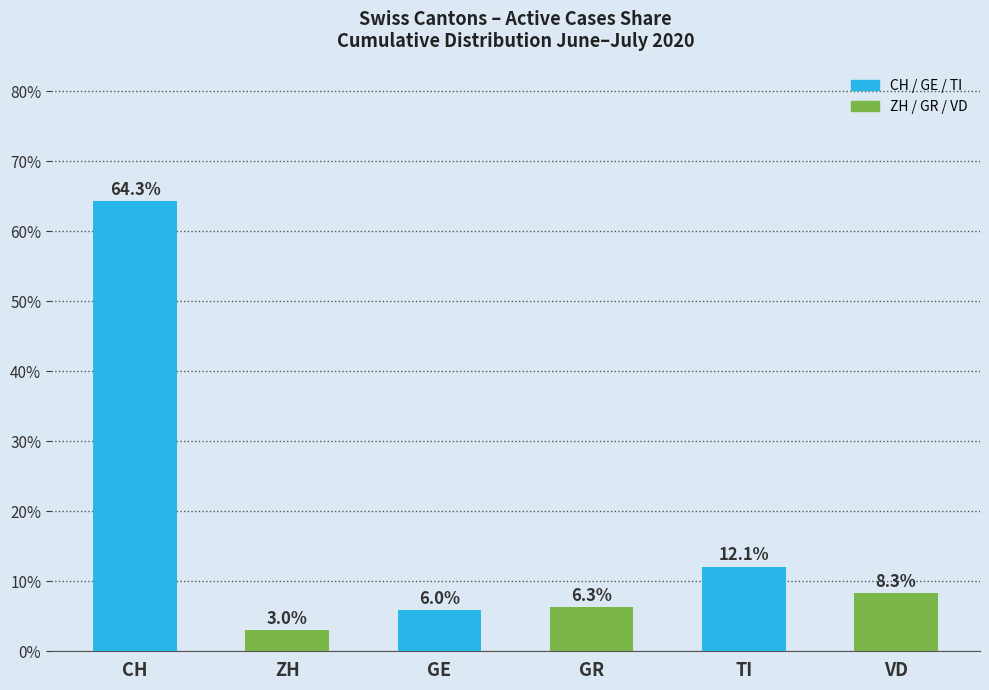

Approximately how many times larger is the value at GE compared to TI?

0.5